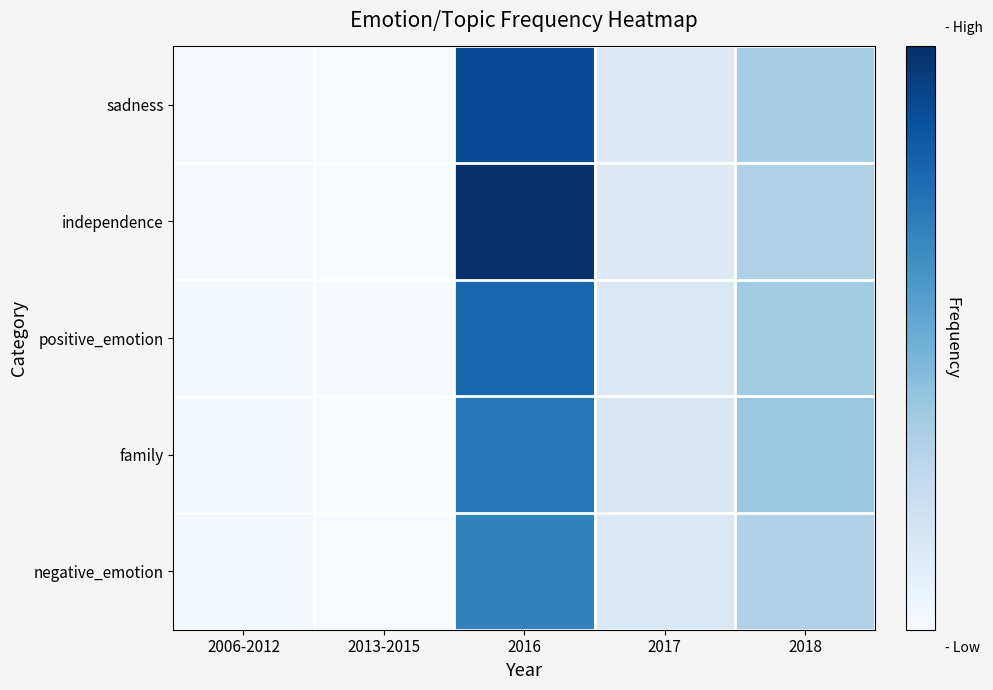

Rank the series by their maximum value, from lowest to highest.

negative_emotion, family, positive_emotion, sadness, independence